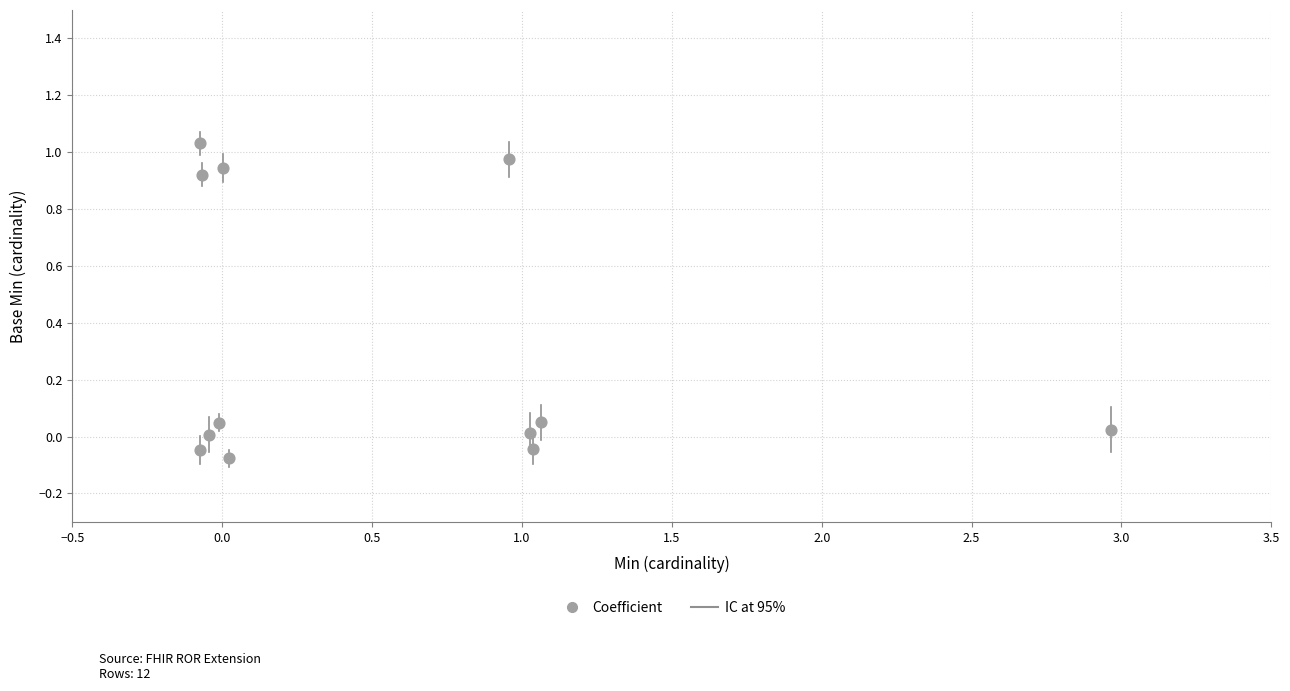

What is the average Y value?

0.3